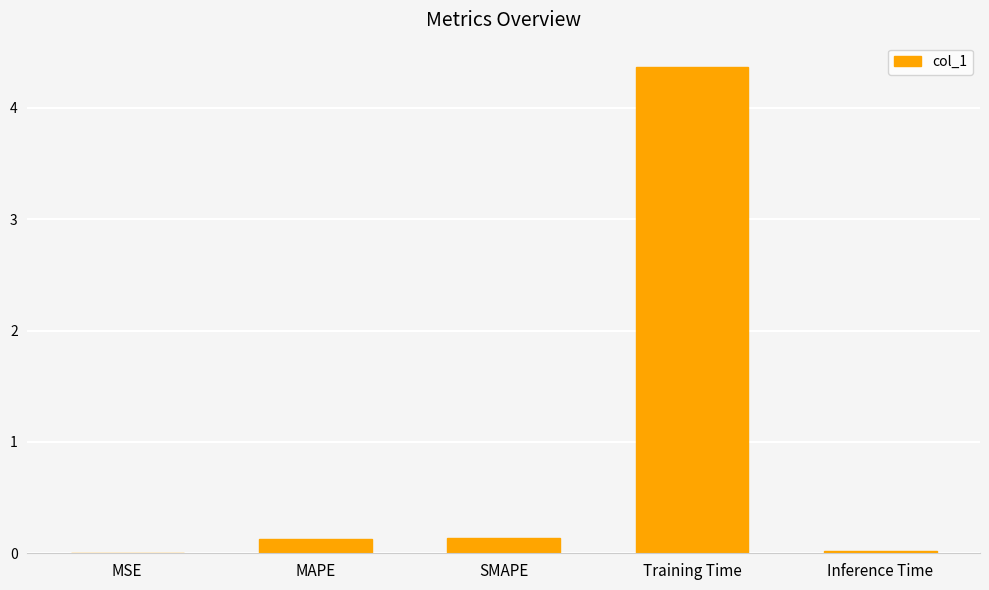

True or false: the data shows 0.0 at Inference Time.

True